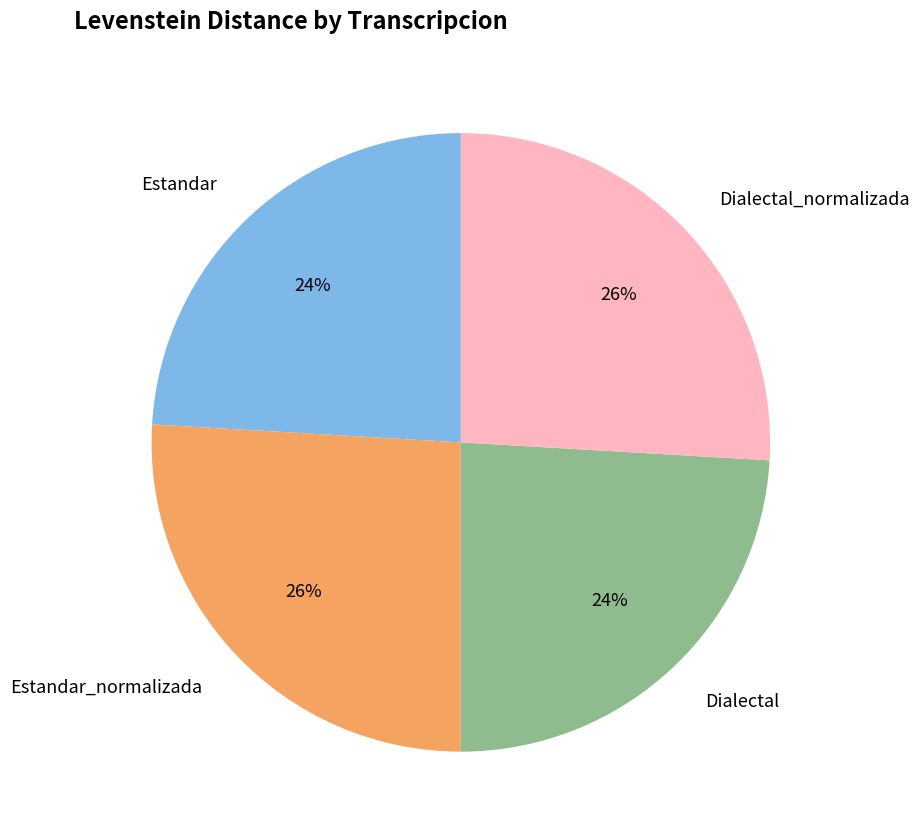

Is Estandar_normalizada the majority of the pie?

No